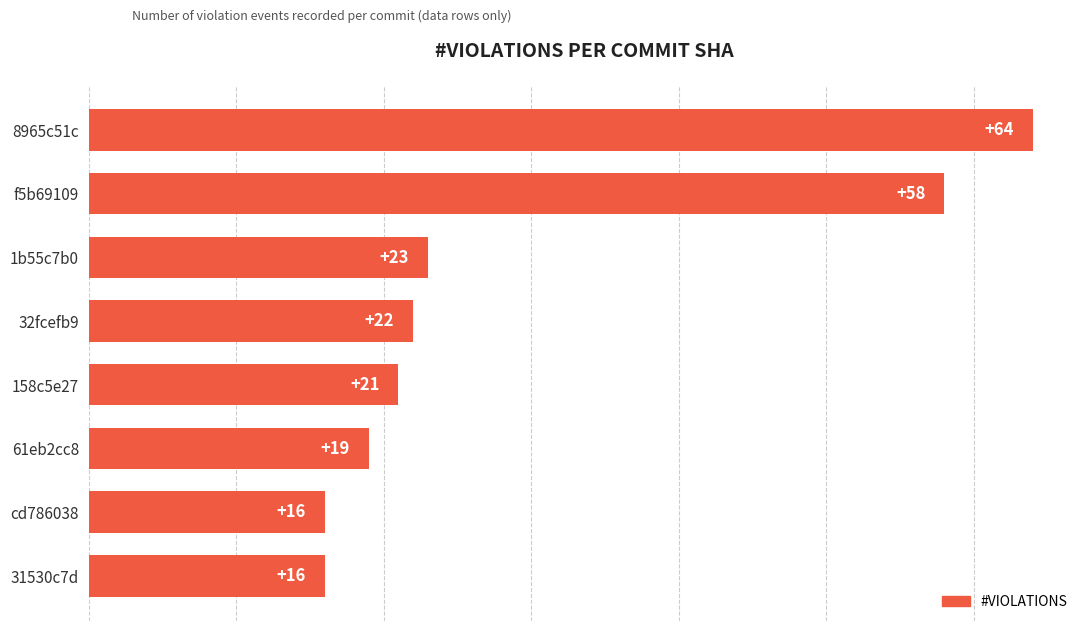

Which category has the highest value across all series?

8965c51c